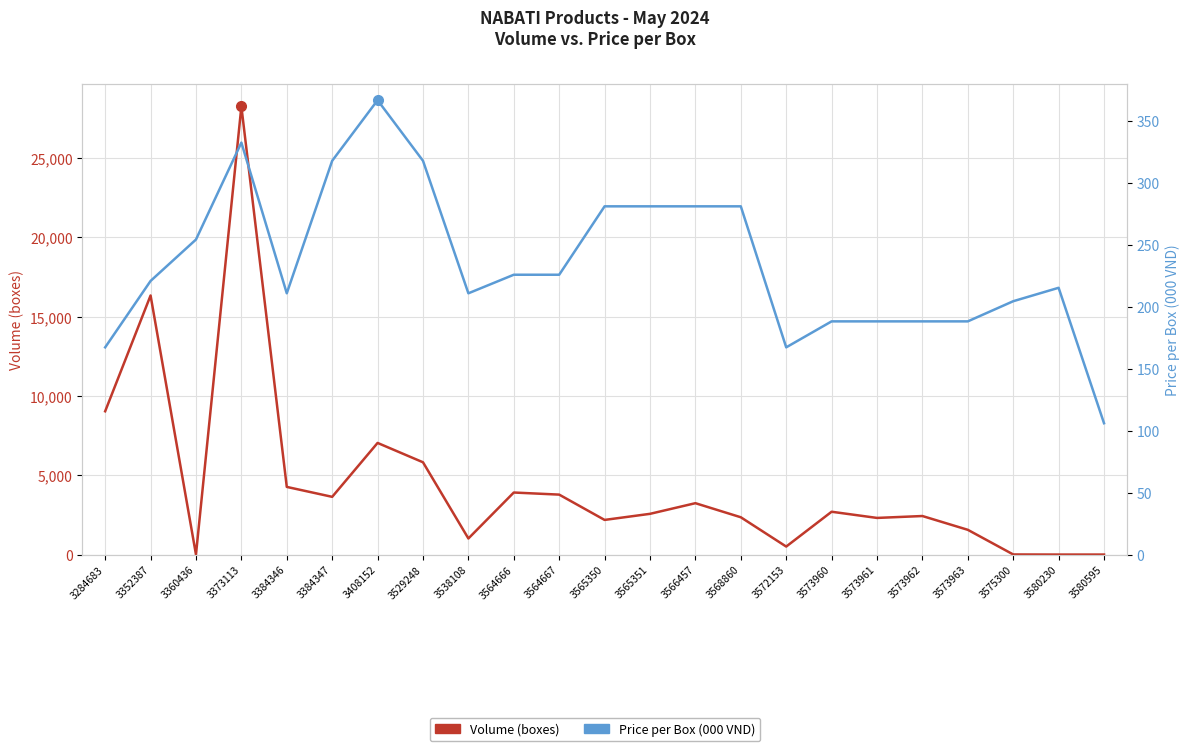

Rank the series at 3565350 from lowest to highest value.

Price per Box (000 VND), Volume (boxes)